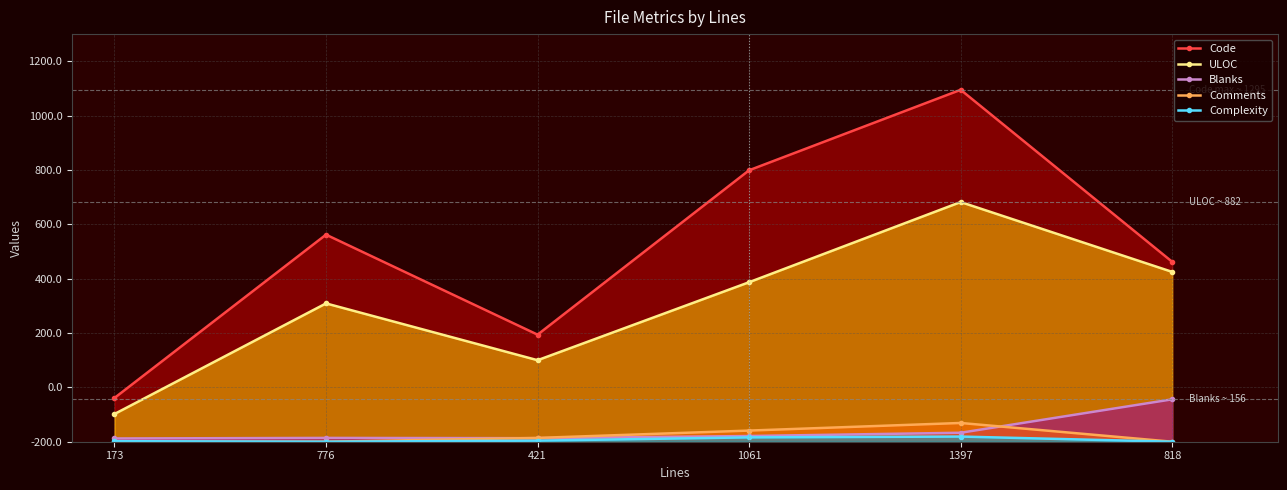

True or false: Code and Comments intersect in this chart.

False